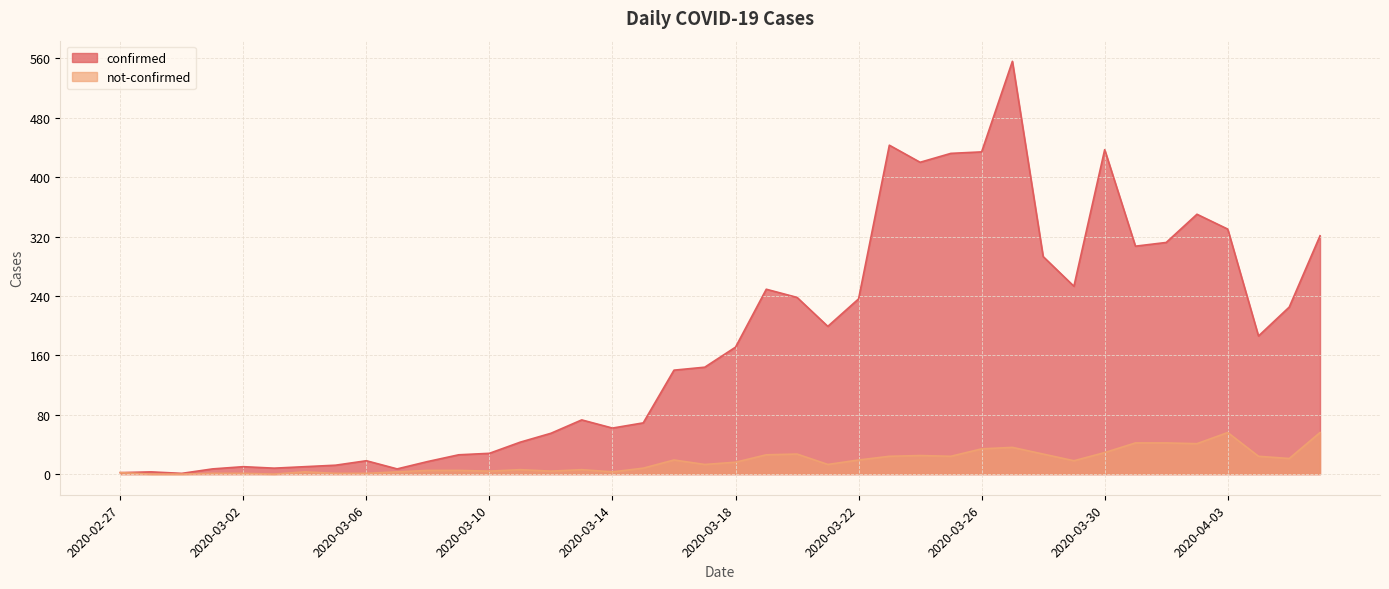

In not-confirmed, how many points are higher than both neighbors (excluding endpoints)?

8